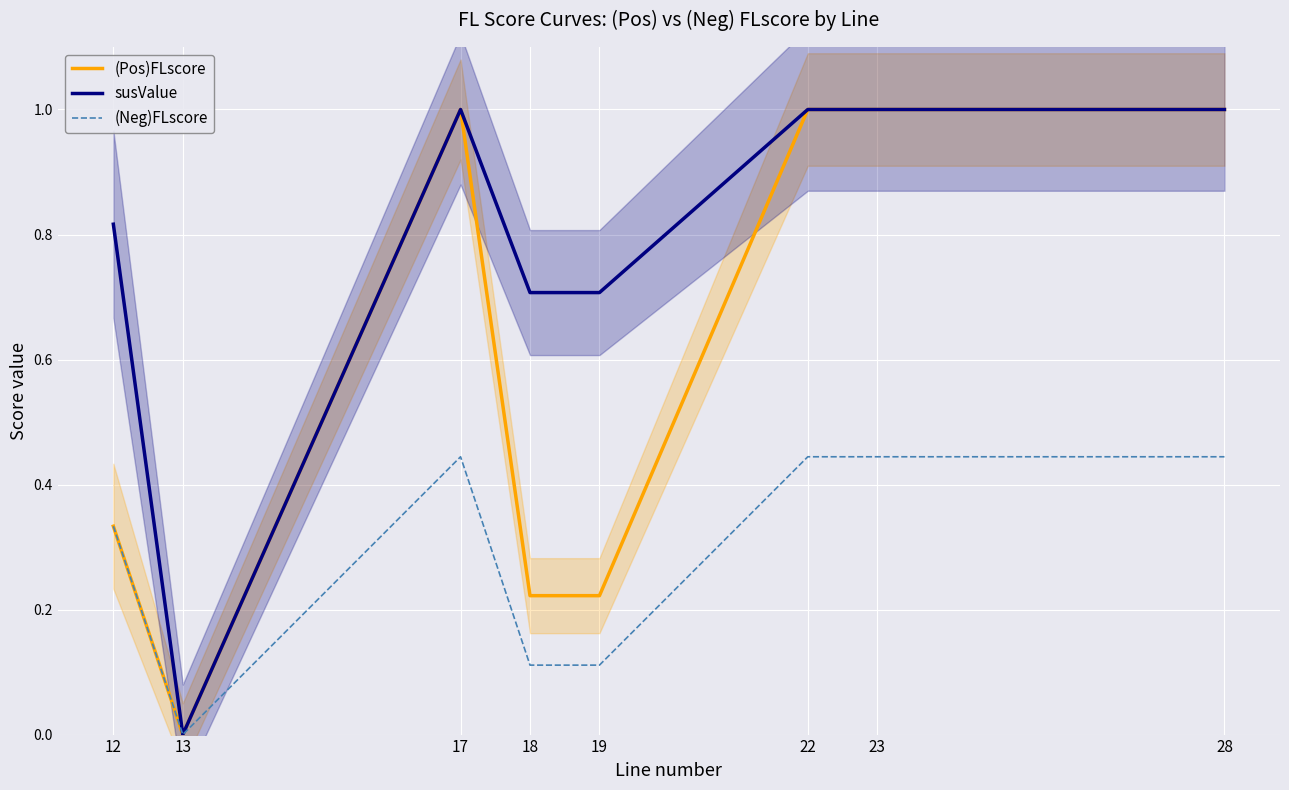

What is the value of the susValue point at the 7th from the left?

1.0